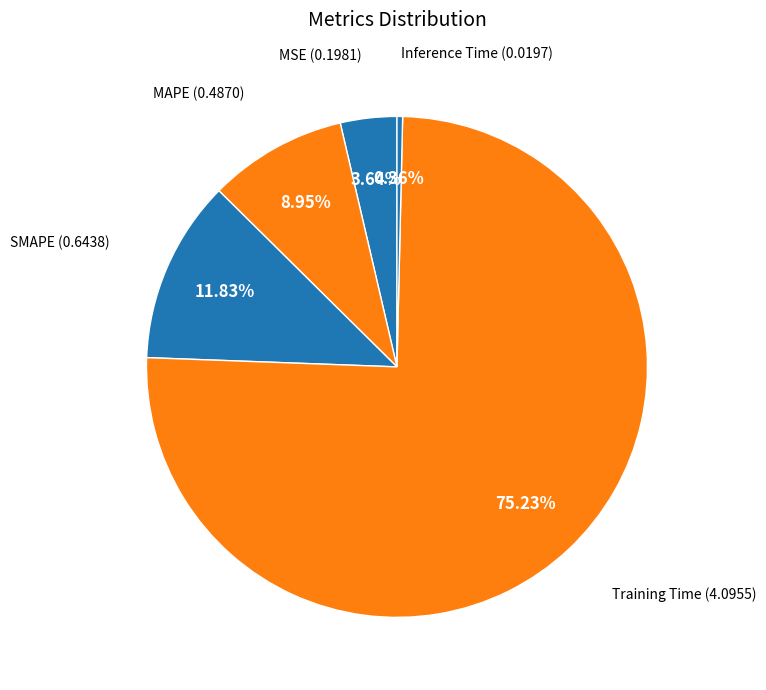

To the nearest percent, what is the difference between the SMAPE and MAPE slice percentages?

3%